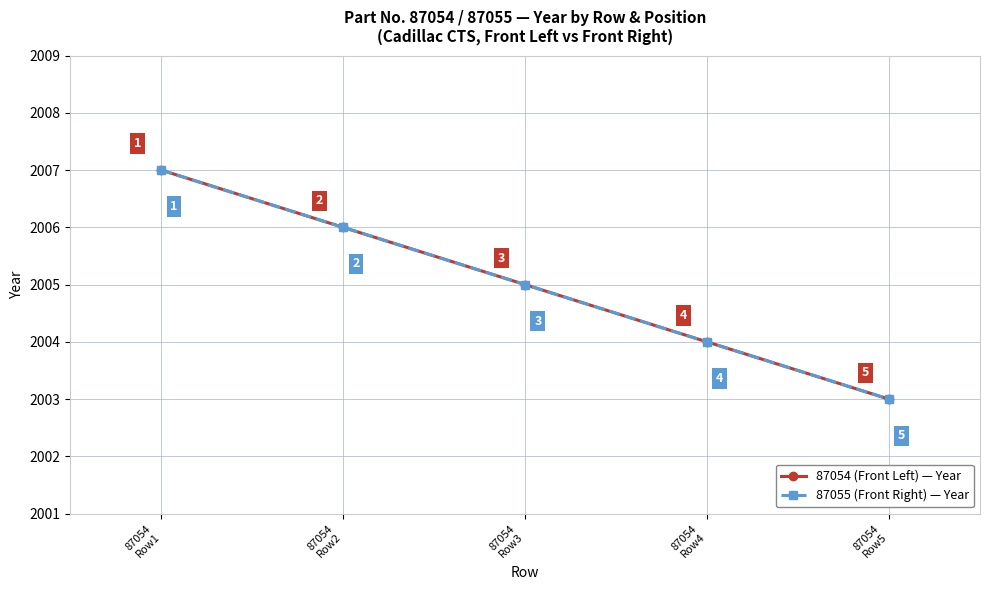

Does the chart have visible grid lines?

Yes